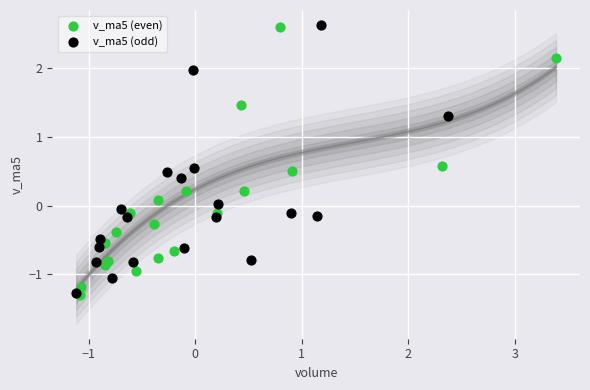

Which series has the widest spread of Y values?

v_ma5 (even)